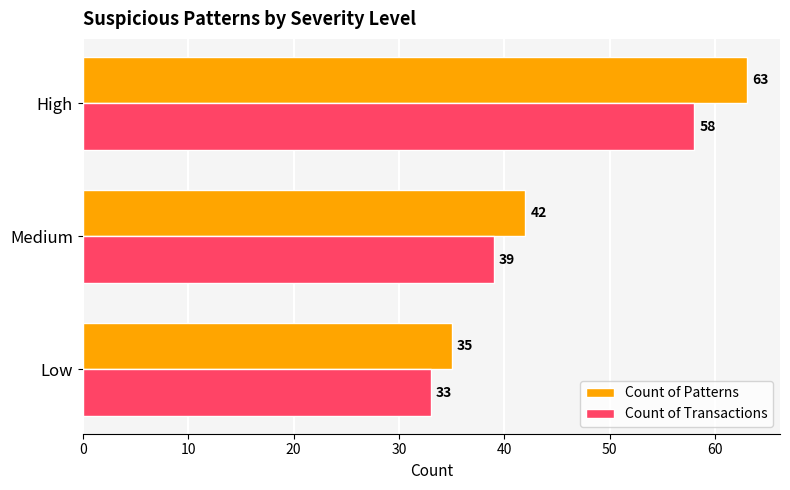

At which category is the sum across all series the highest?

High